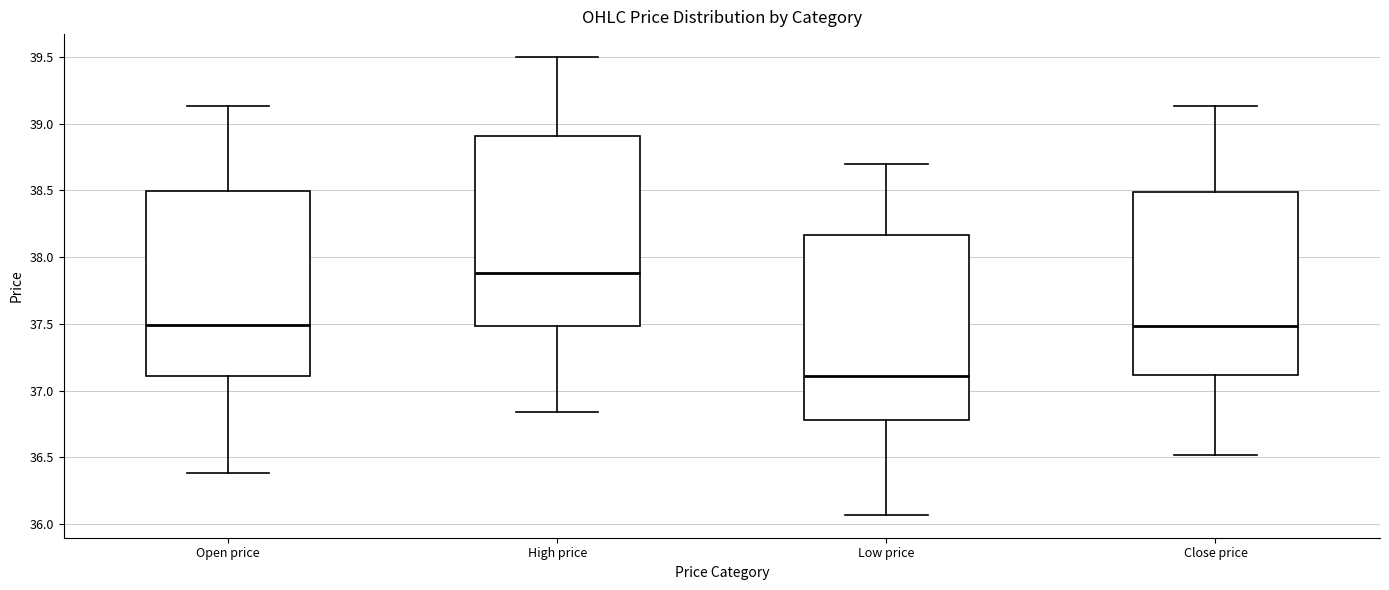

Which box has the lowest median line?

Low price